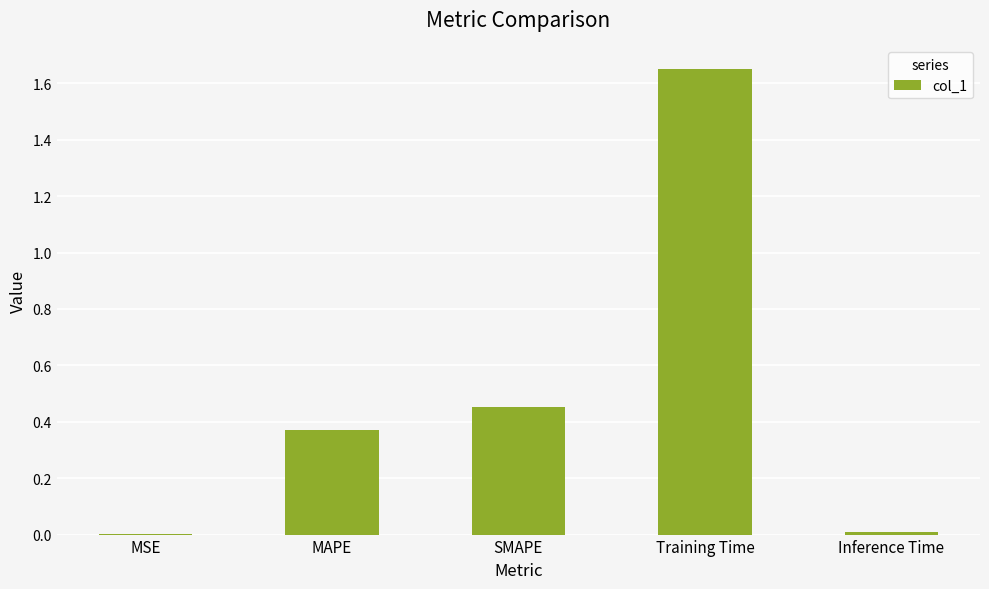

The chart shows a value of 0.0 at Inference Time. True or false?

True